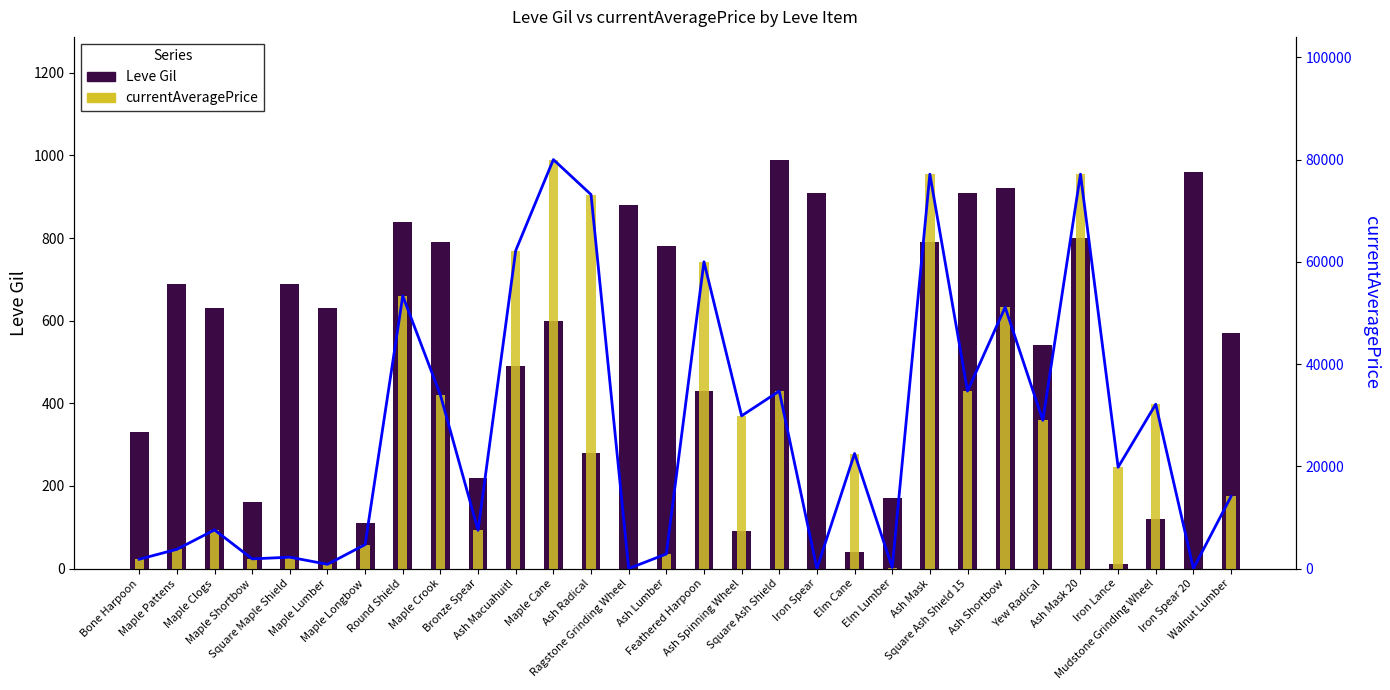

What is the maximum value for currentAveragePrice?

80003